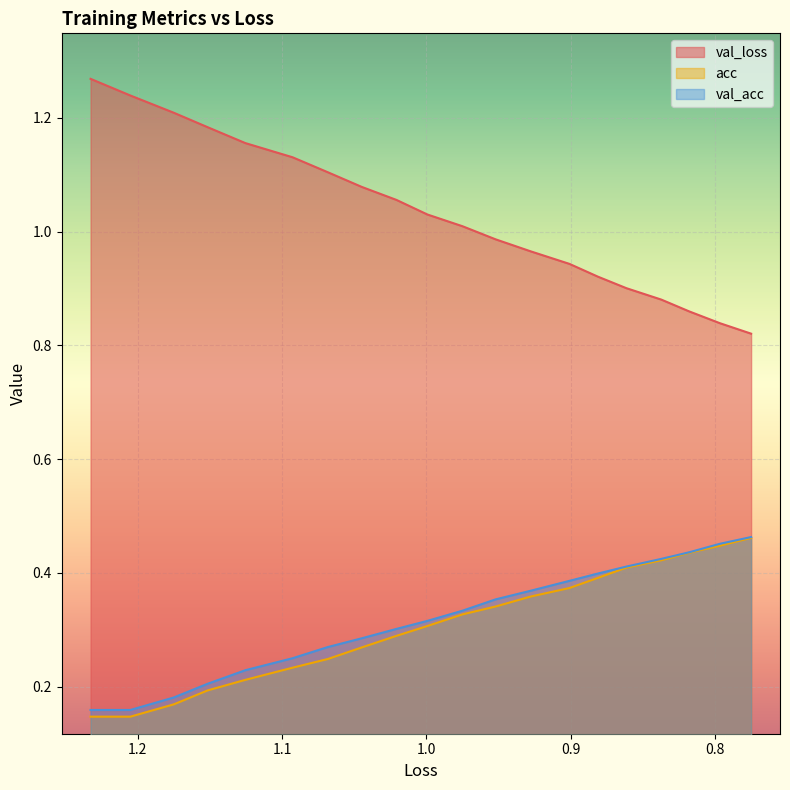

True or false: val_loss has more than 2 points higher than both neighbors.

False